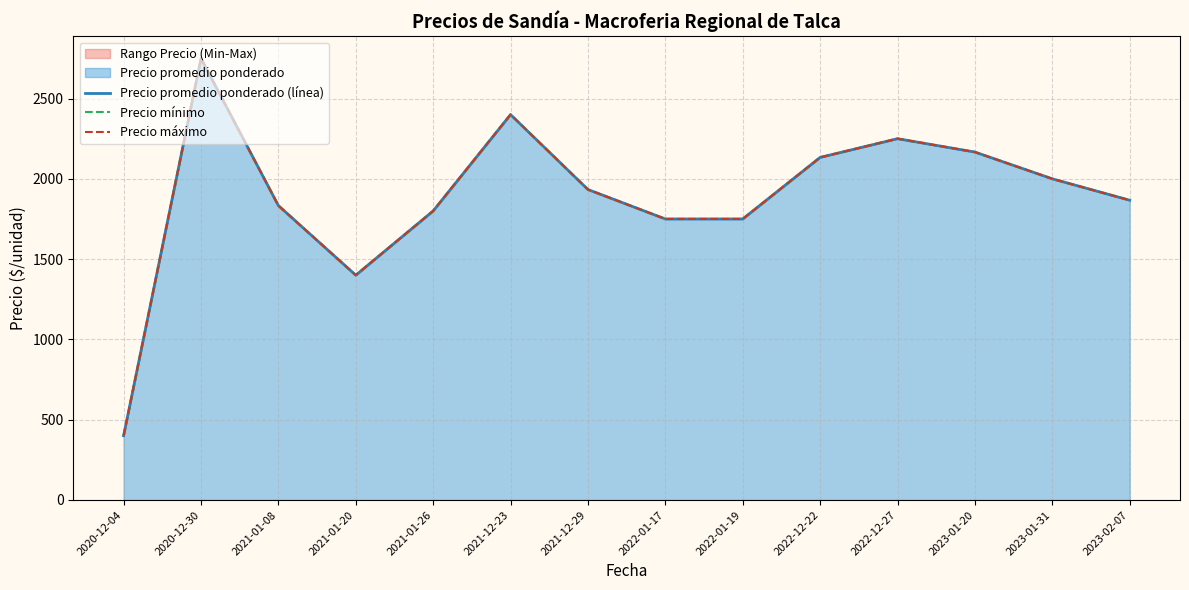

True or false: Precio máximo has more than 2 interior local peaks.

True